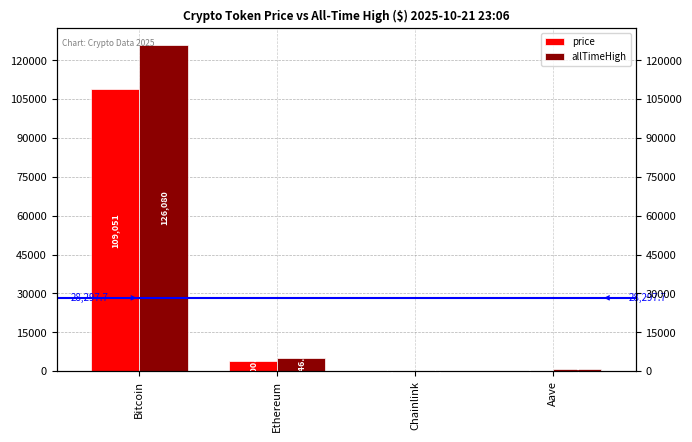

Count the number of categories in the chart.

4